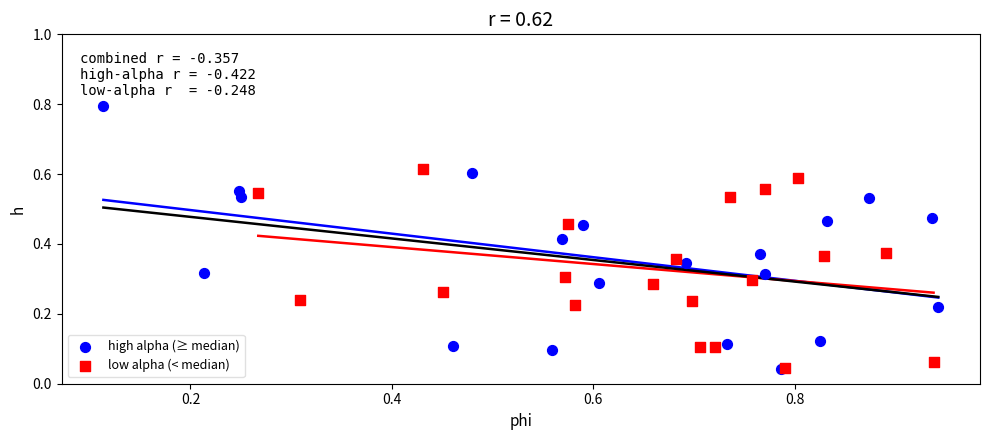

Which series has the largest Y range (max minus min)?

high alpha (≥ median)